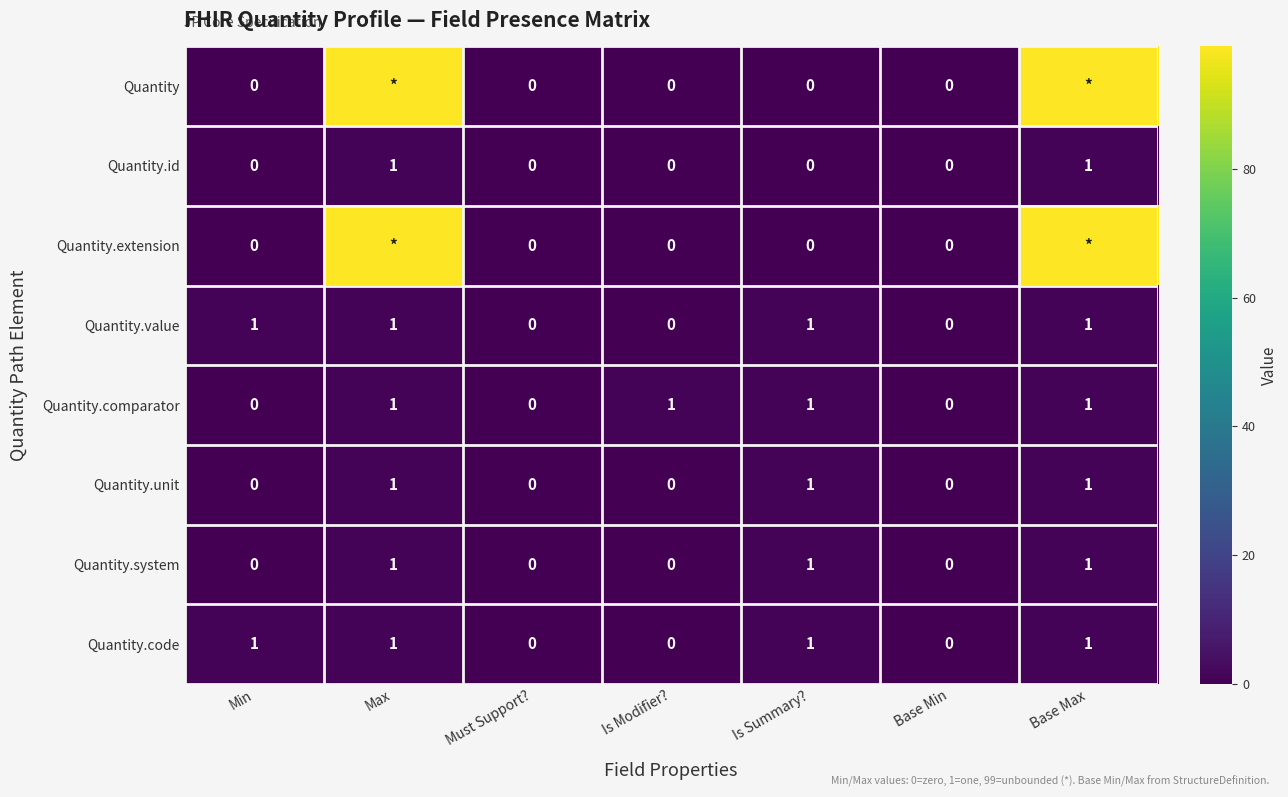

The value of Quantity.unit at Base Min is 0. True or false?

True